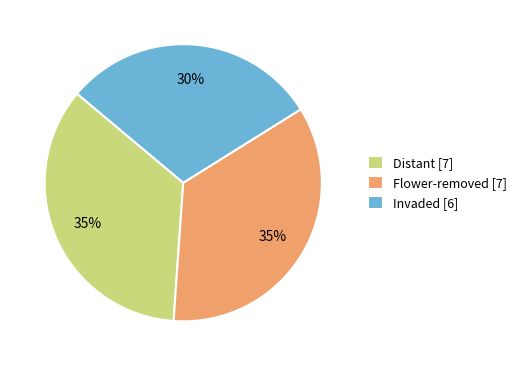

To the nearest percent, what portion does Distant [7] represent?

35%